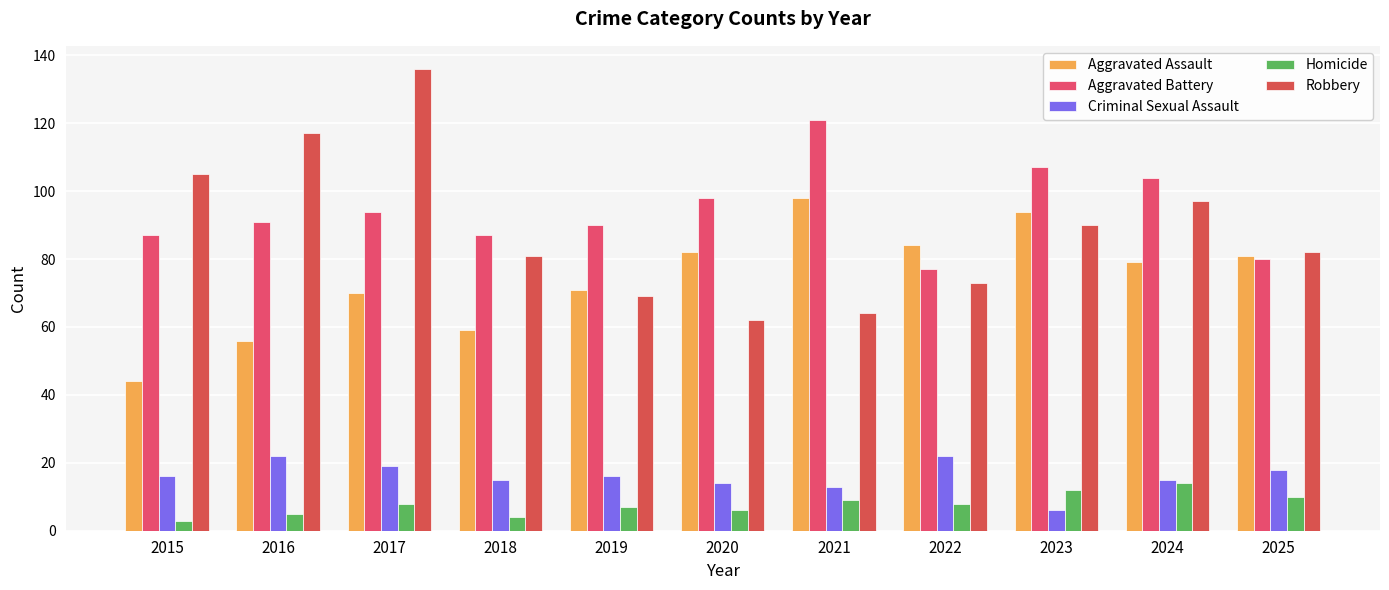

Reading right to left, extract all data points from this chart.

Aggravated Assault: 81	79	94	84	98	82	71	59	70	56	44
Aggravated Battery: 80	104	107	77	121	98	90	87	94	91	87
Criminal Sexual Assault: 18	15	6	22	13	14	16	15	19	22	16
Homicide: 10	14	12	8	9	6	7	4	8	5	3
Robbery: 82	97	90	73	64	62	69	81	136	117	105